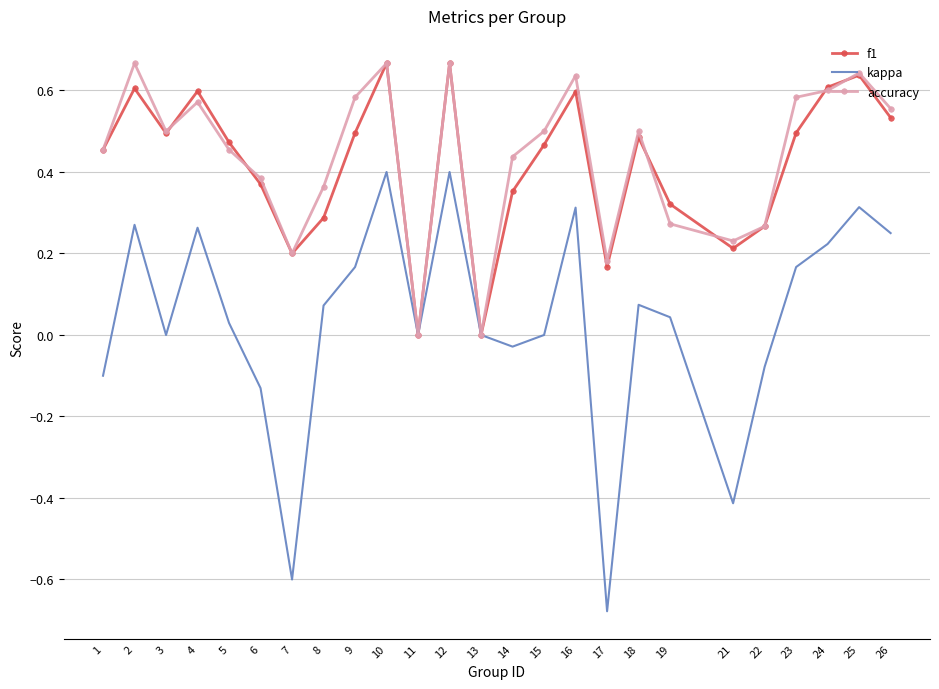

Is the value of accuracy at 6 greater than the value of f1 at 26?

No